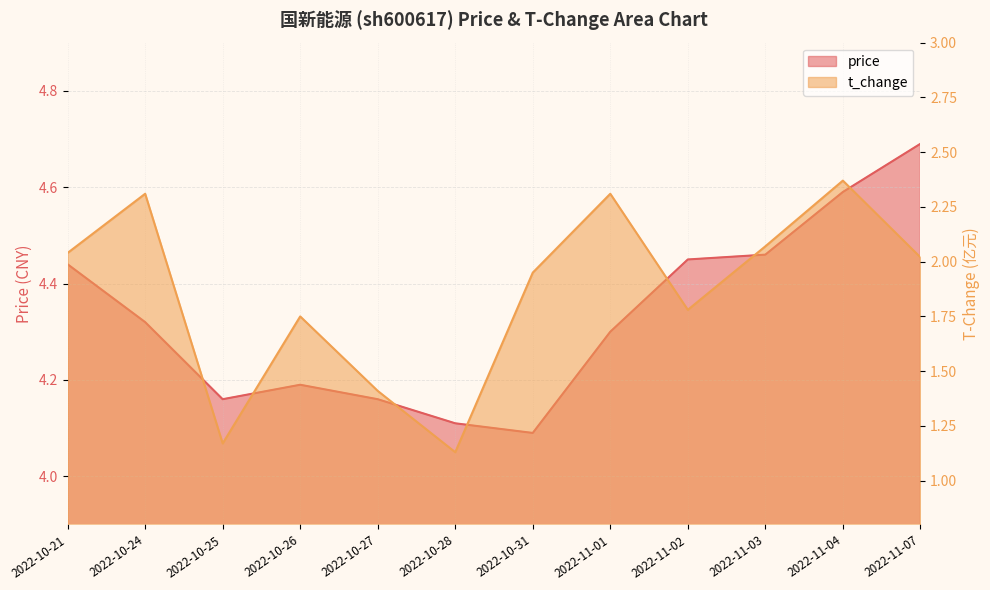

What is the lowest value of the t_change series?

1.1